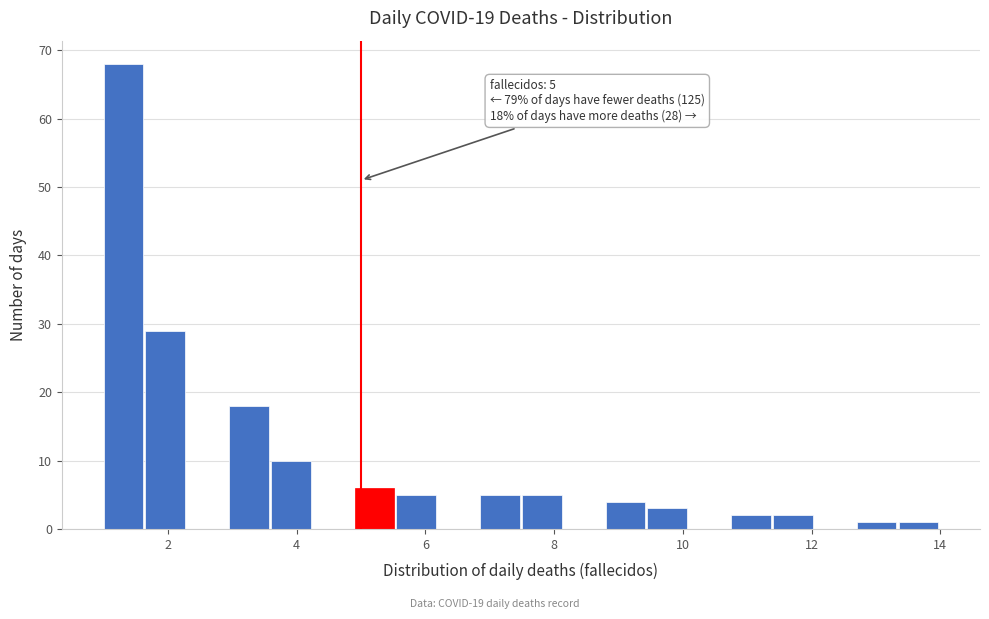

Read against the x-axis, roughly where is the centre of the tallest bar?

1.4